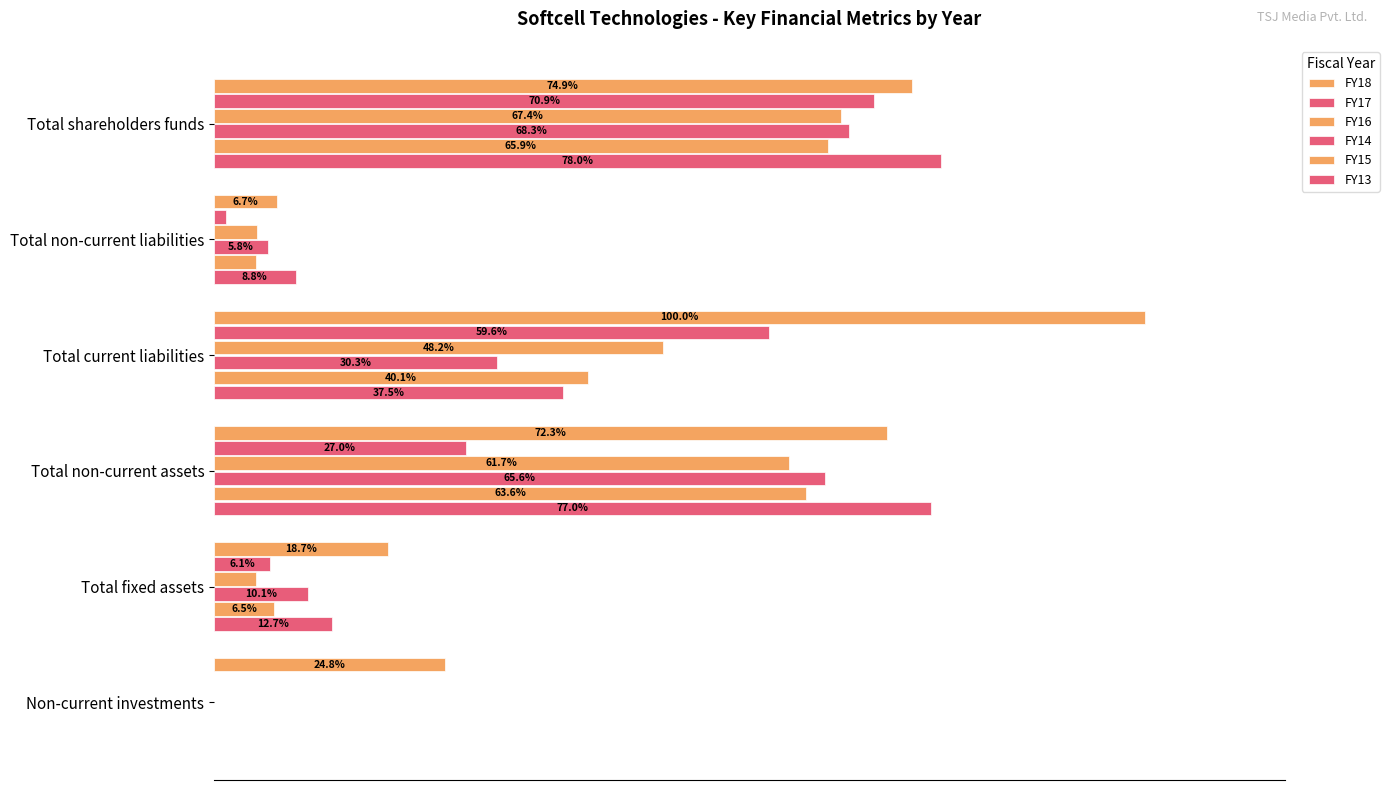

How many values in the FY17 series are below 27?

3